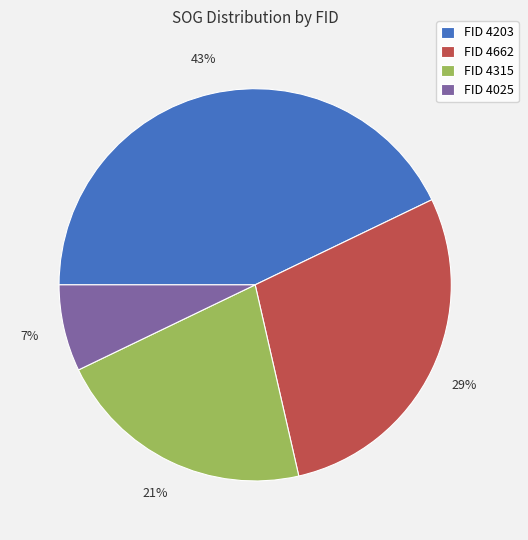

Do FID 4315 and FID 4203 together represent more than half of the pie?

Yes